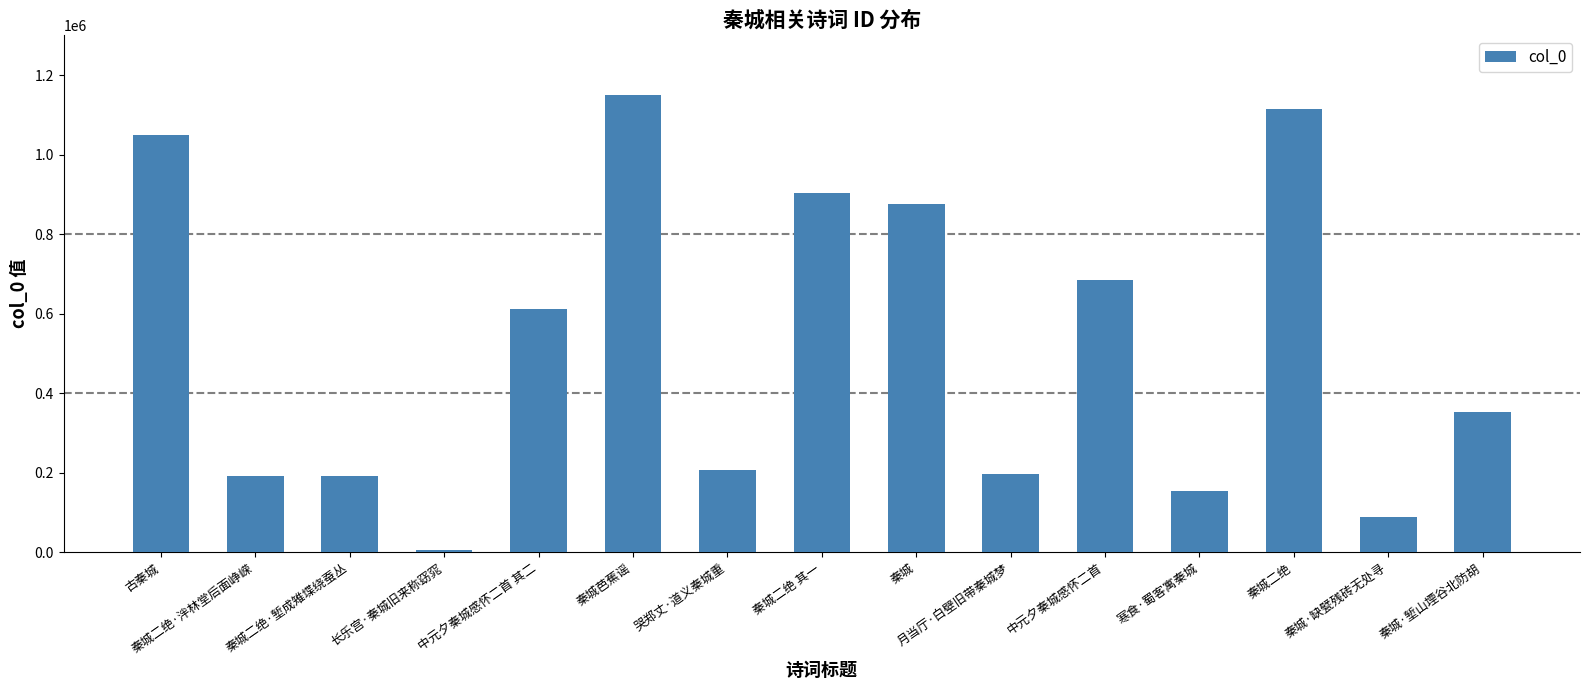

The value at 秦城二绝·堑成雉堞绕蚕丛 is 192546. True or false?

True